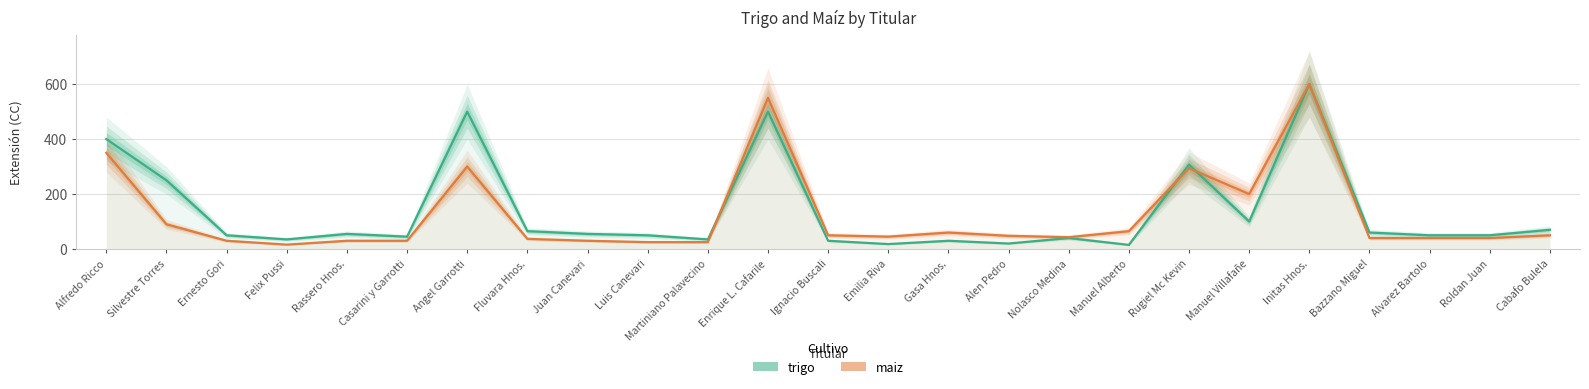

How many data points does each series have?

25